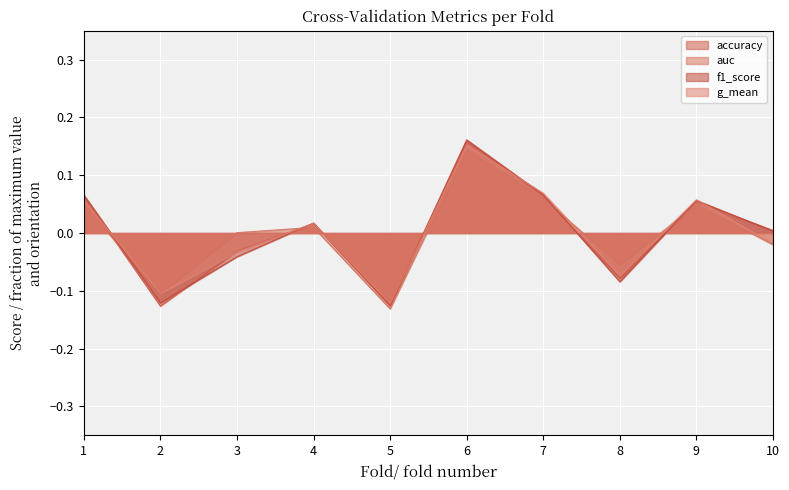

True or false: f1_score has a value of 0.2 at 6.

True